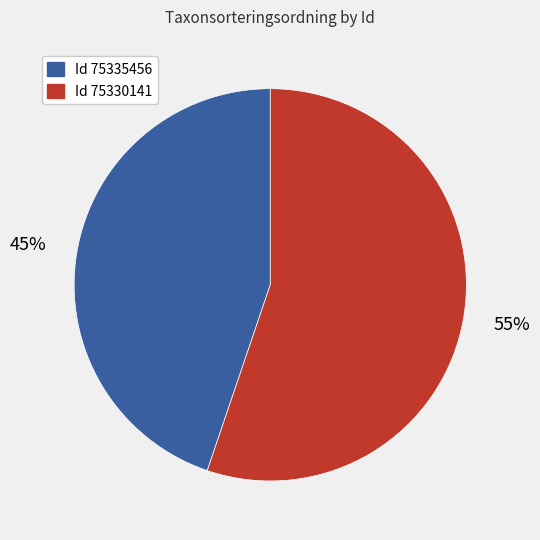

Is there any slice that represents more than half of the pie?

Yes